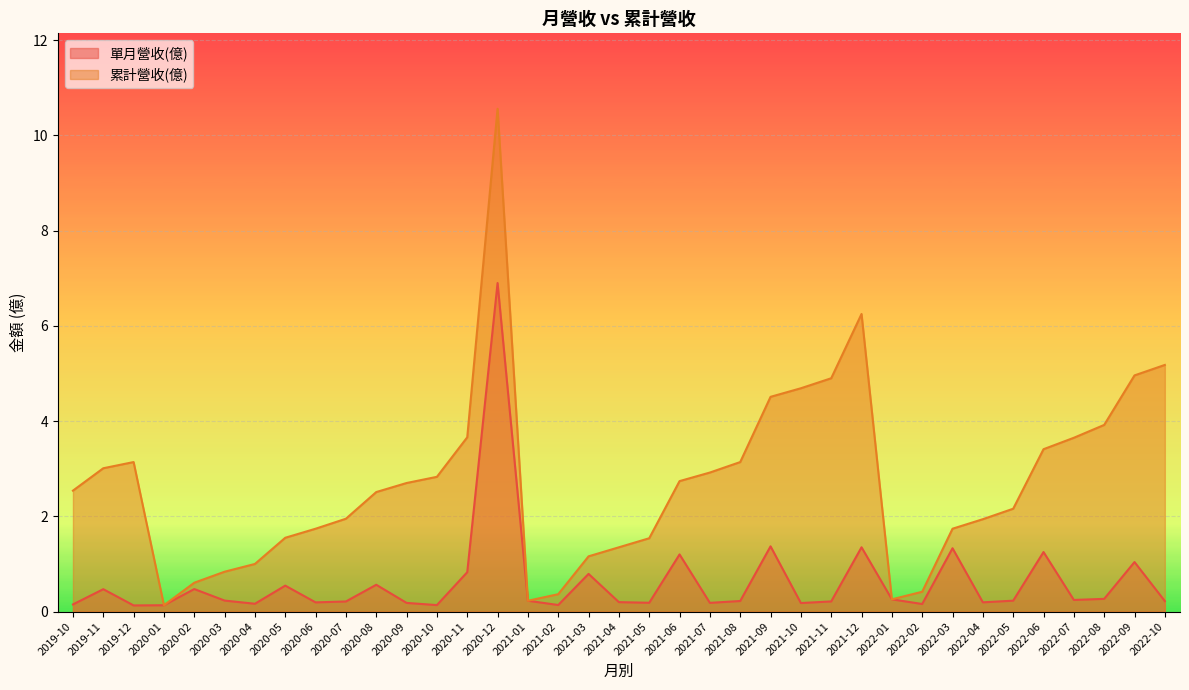

Which series has the largest total across all categories?

累計營收(億)